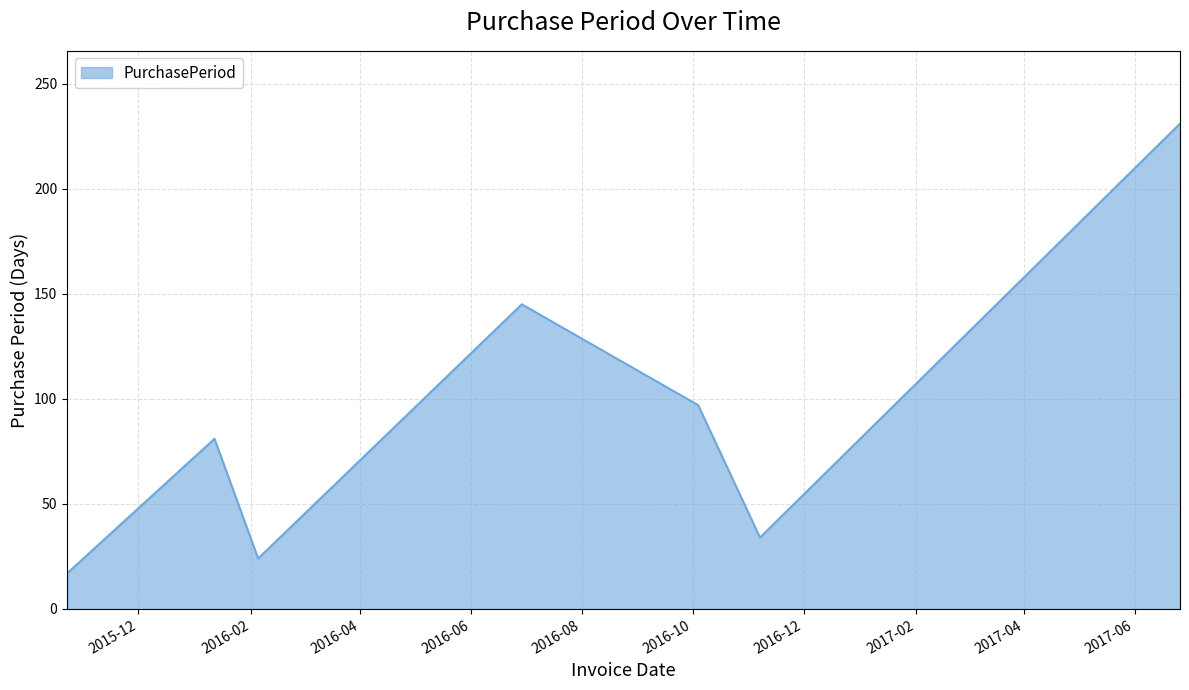

What is the average value?

90